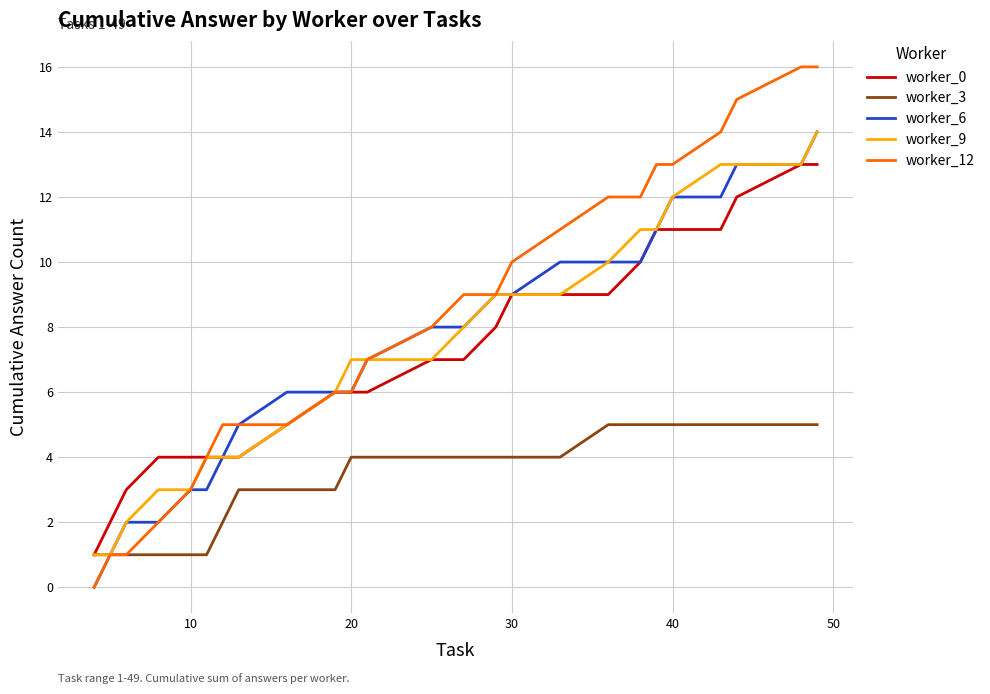

What is the difference between the maximum and minimum values in the worker_9 series?

13